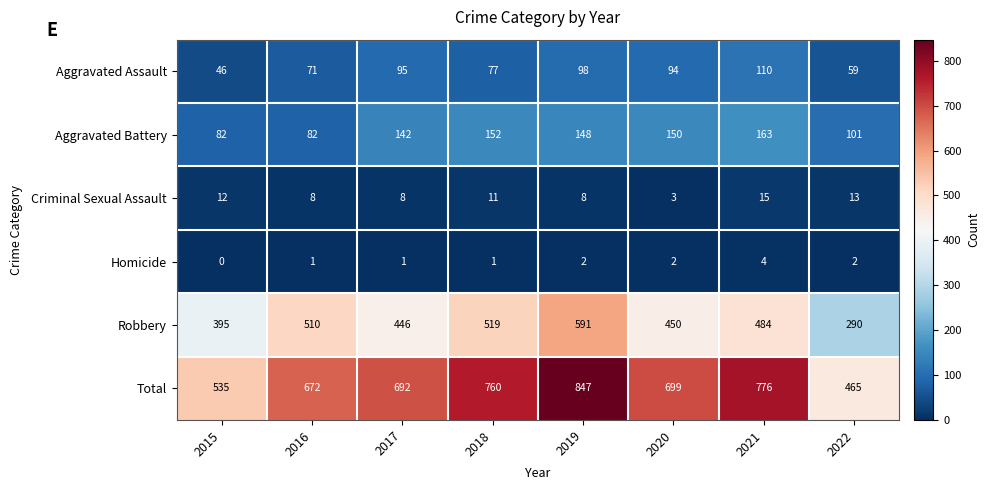

Between 2017 and 2018, which series saw the biggest shift?

Robbery